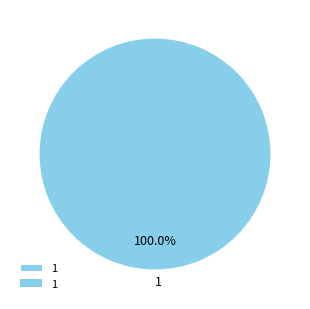

Which category accounts for the majority?

1